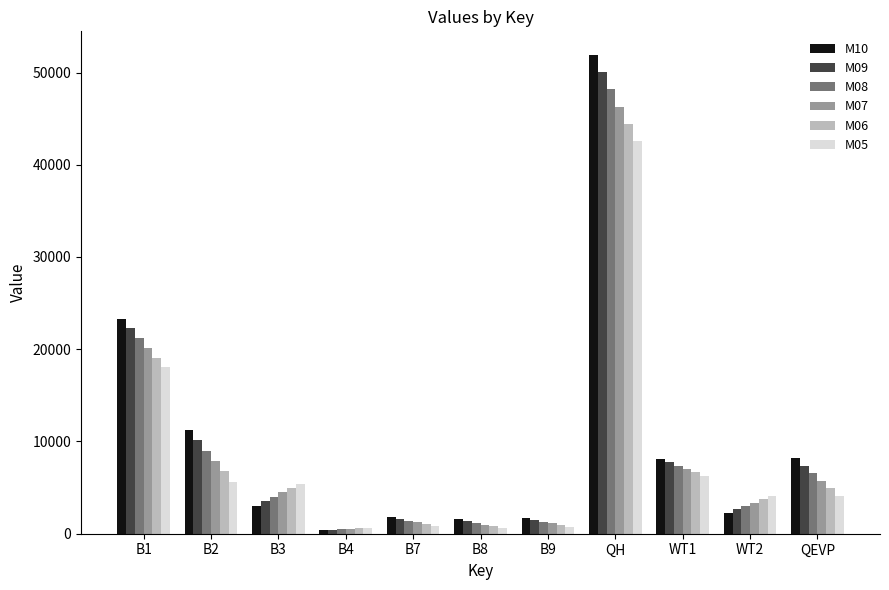

What is the difference between the second highest and second lowest values in the M06 series?

18290.1